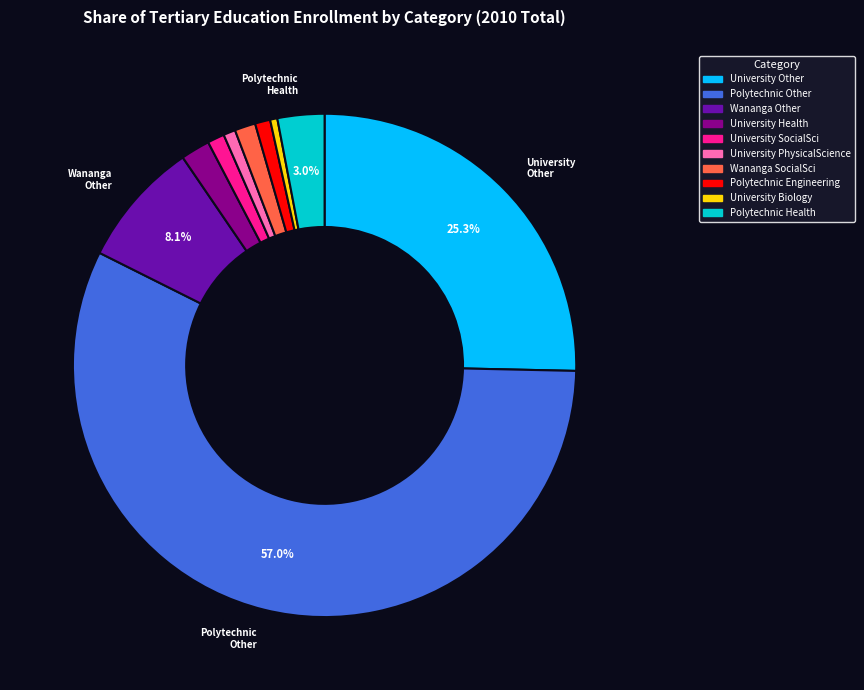

How many segments does this pie chart have?

10